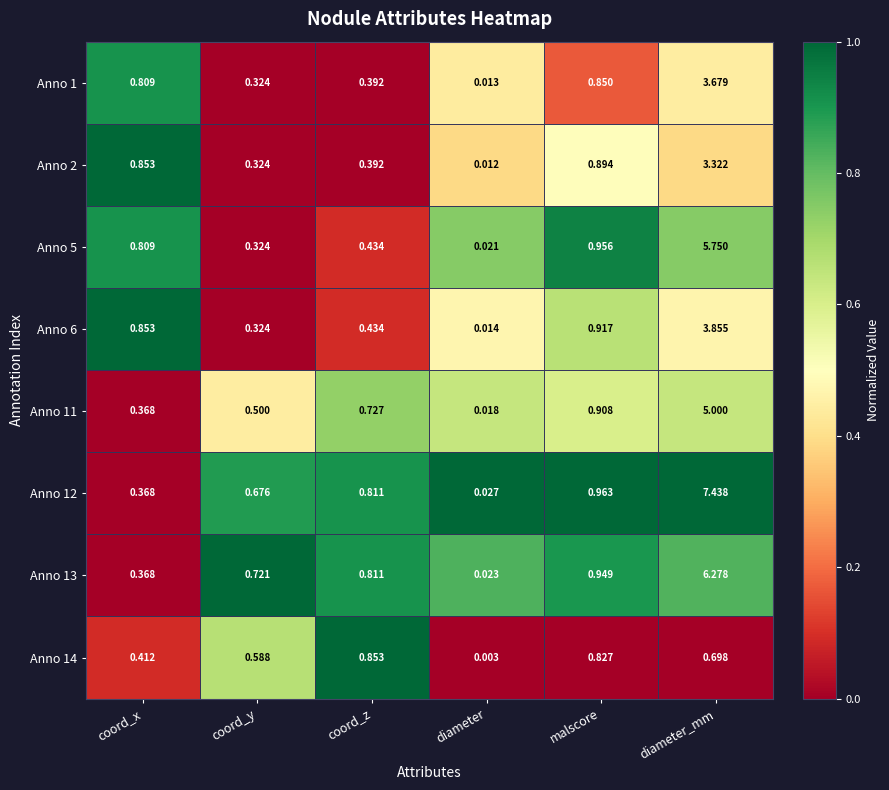

Which series changed the most between diameter and diameter_mm?

Anno 12